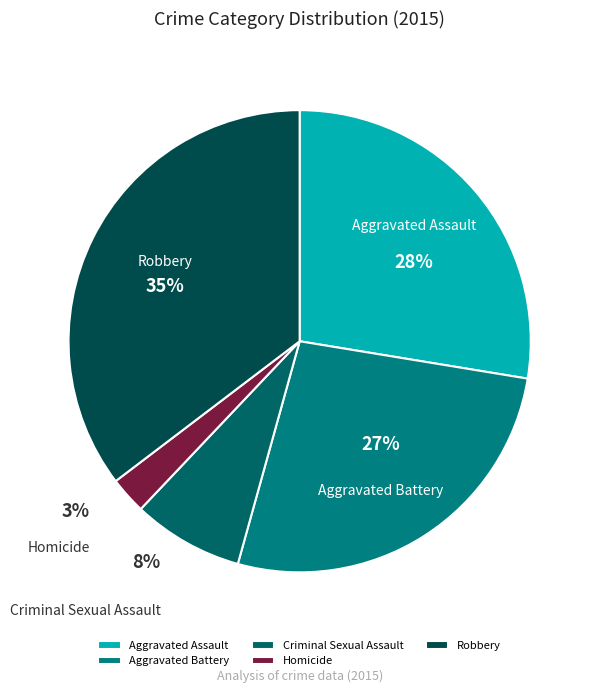

Count the number of slices in the pie.

5